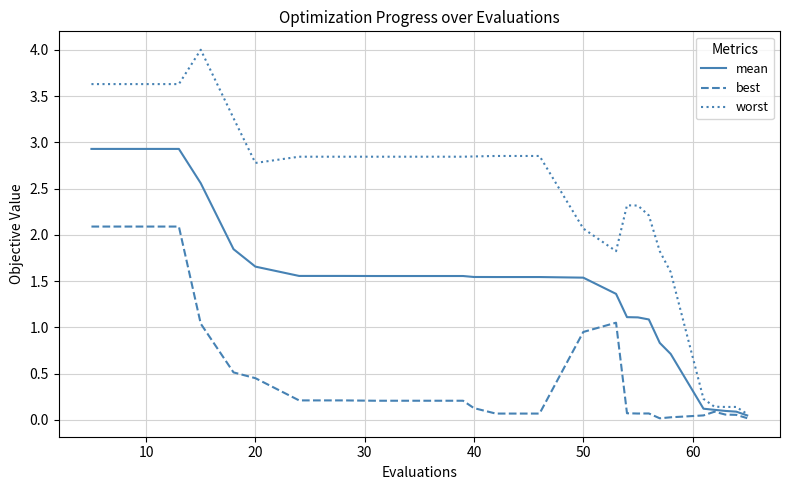

Which series has the largest range (max minus min)?

worst